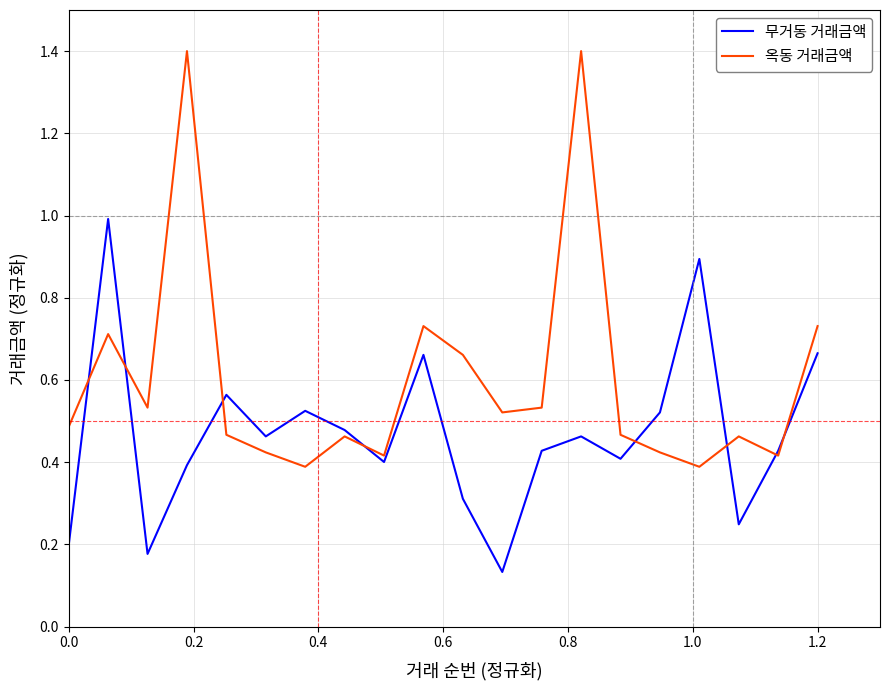

At how many categories does at least one series exceed 0?

20